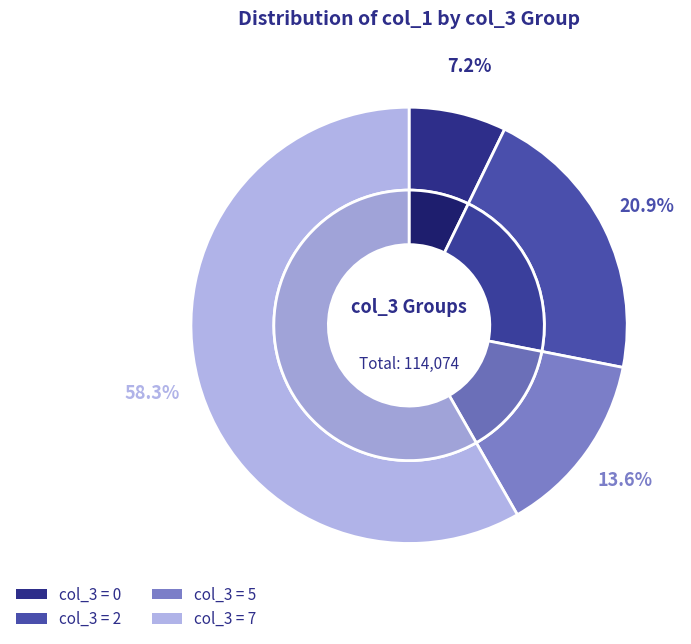

Is it true that 0 is 18% of the pie?

False